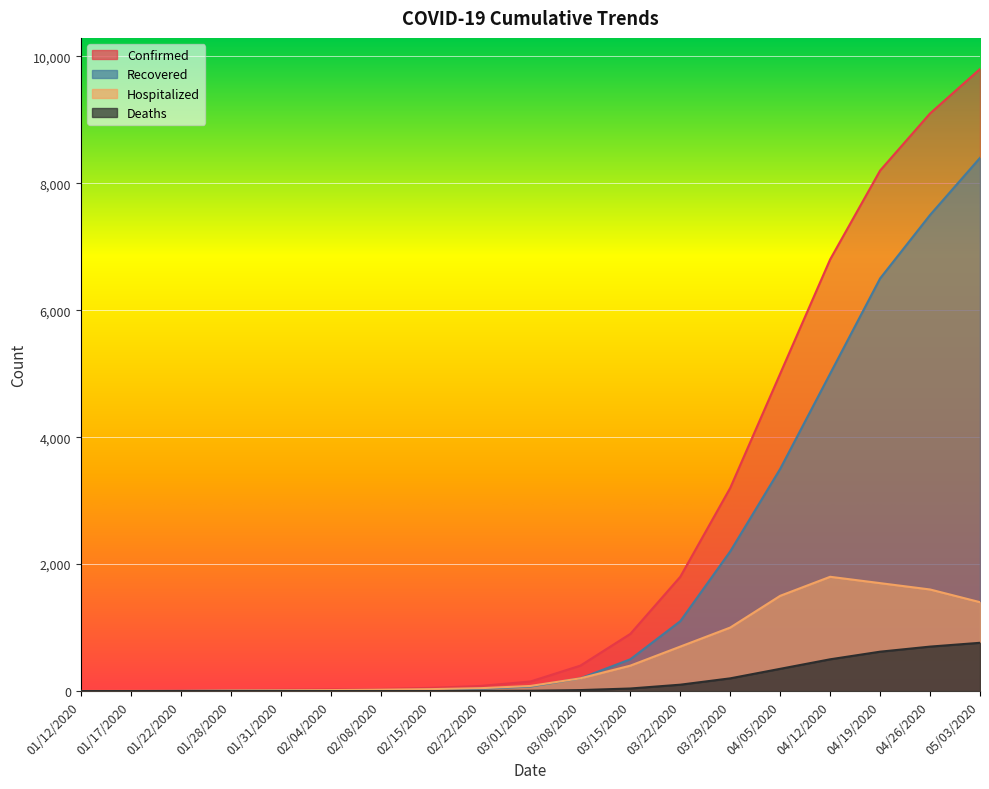

What is the label of the 11th point from the right?

02/22/2020